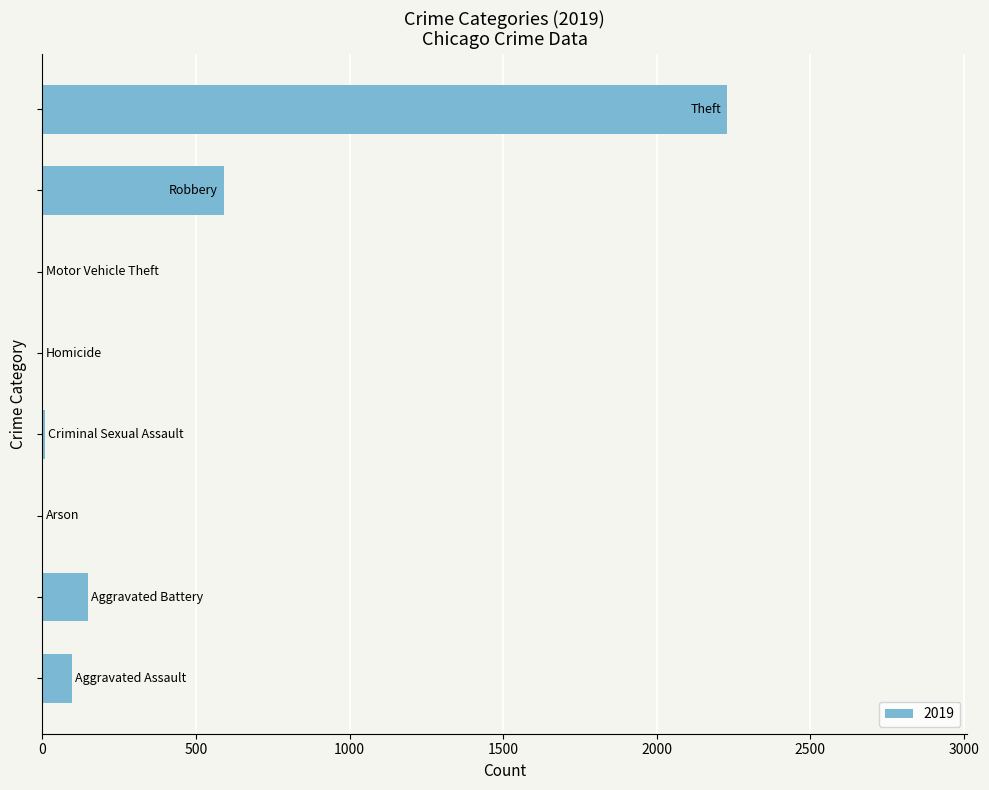

What is the sum of all values?

3079